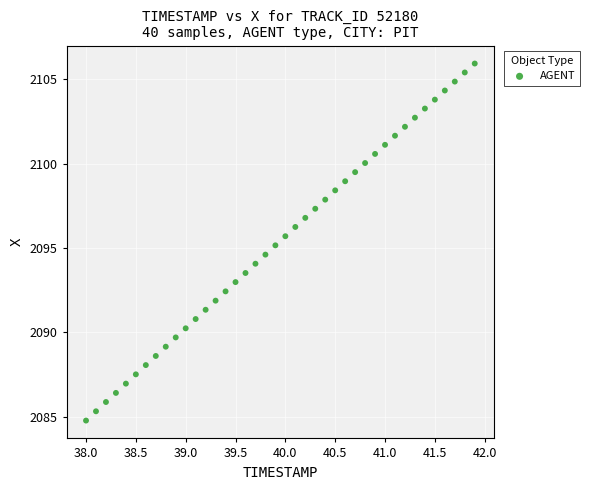

What is the range of X values (max minus min)?

3.9